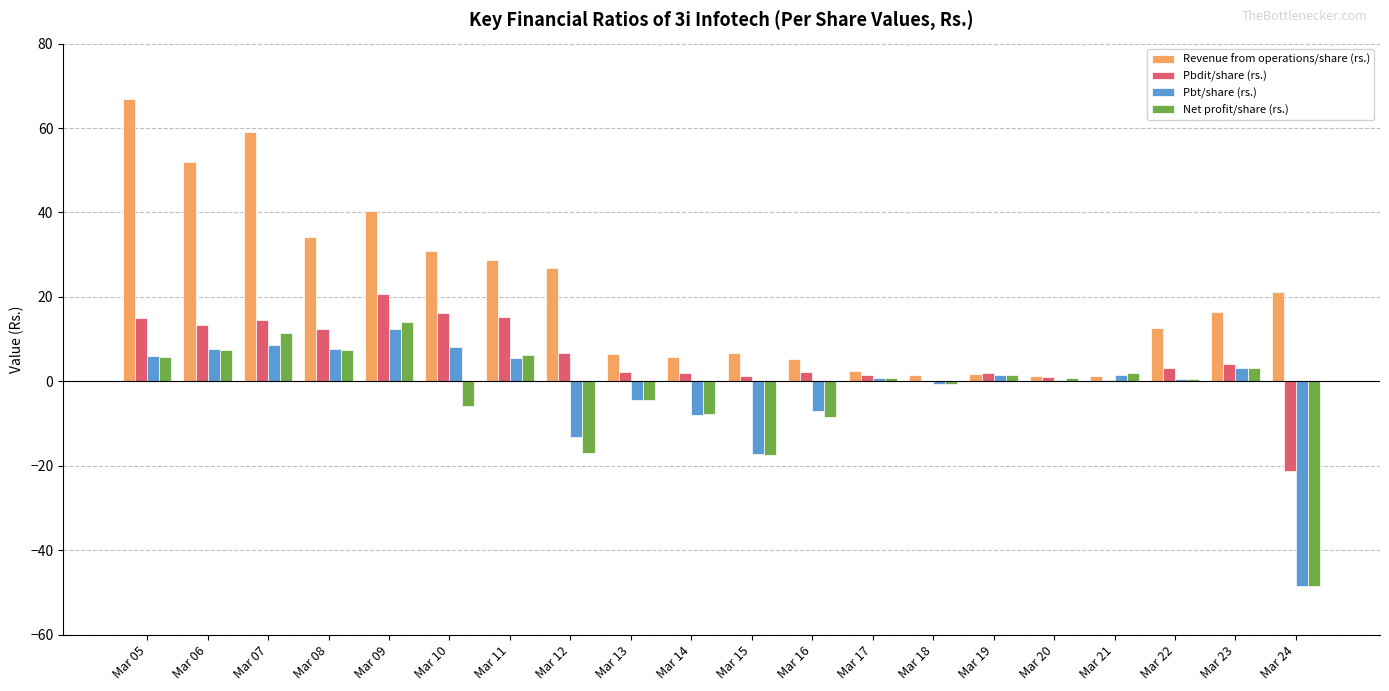

What is the sum of all Net profit/share (rs.) values?

-49.0